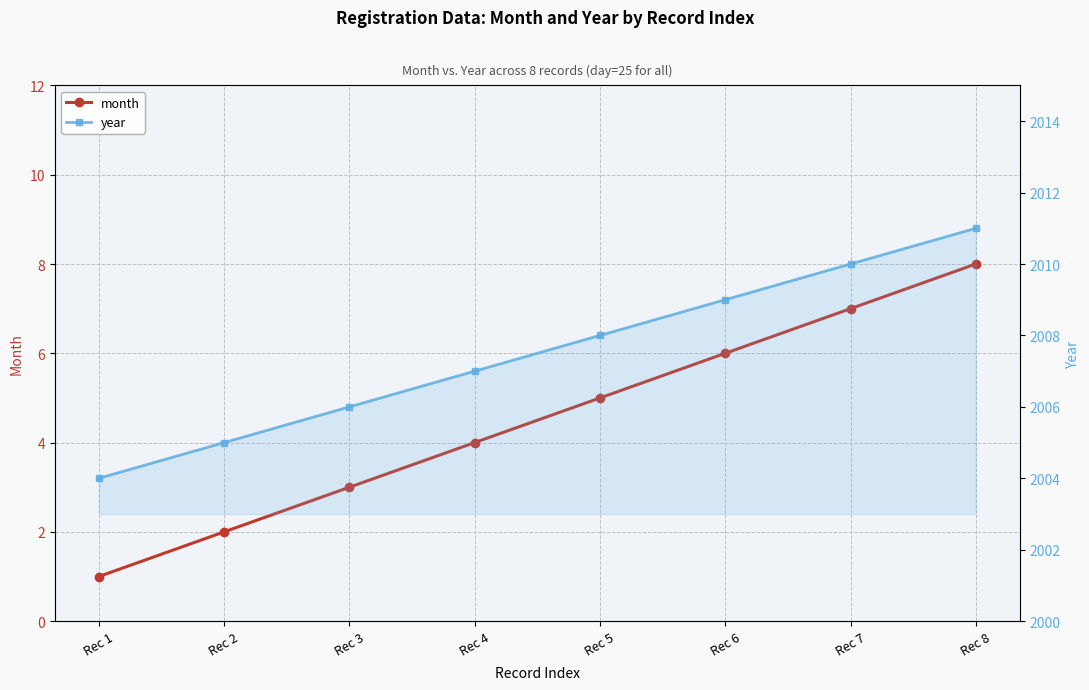

True or false: month and year cross at least once.

False